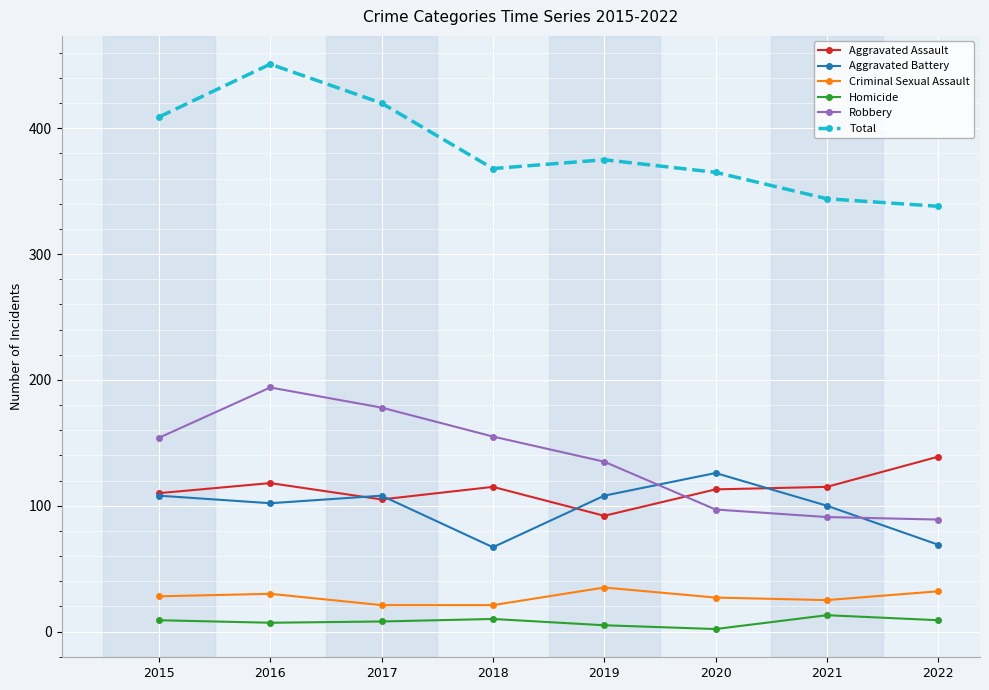

What is the maximum value shown in the chart?

451